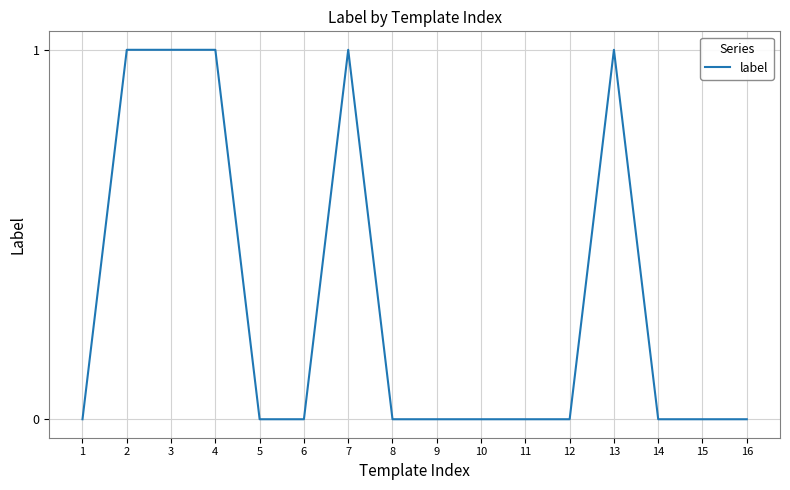

True or false: the data shows 0 at 15.

True